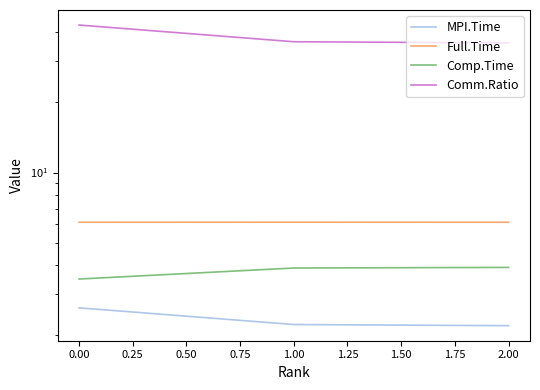

What is the value of the Comp.Time point at the 1st from the left?

3.5